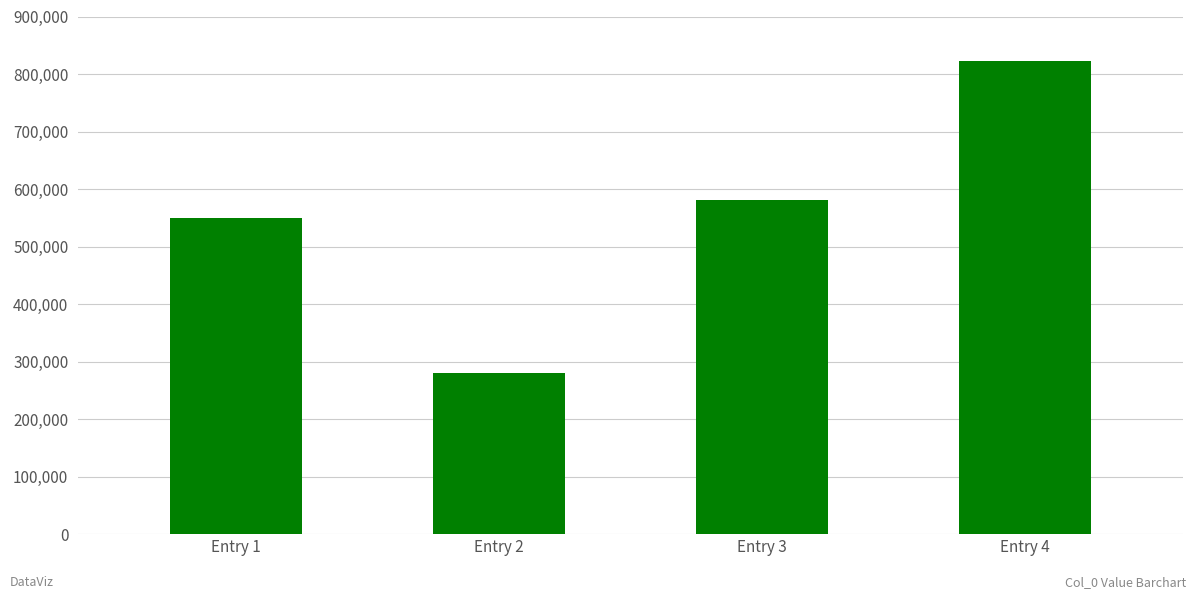

Count the number of categories in the chart.

4